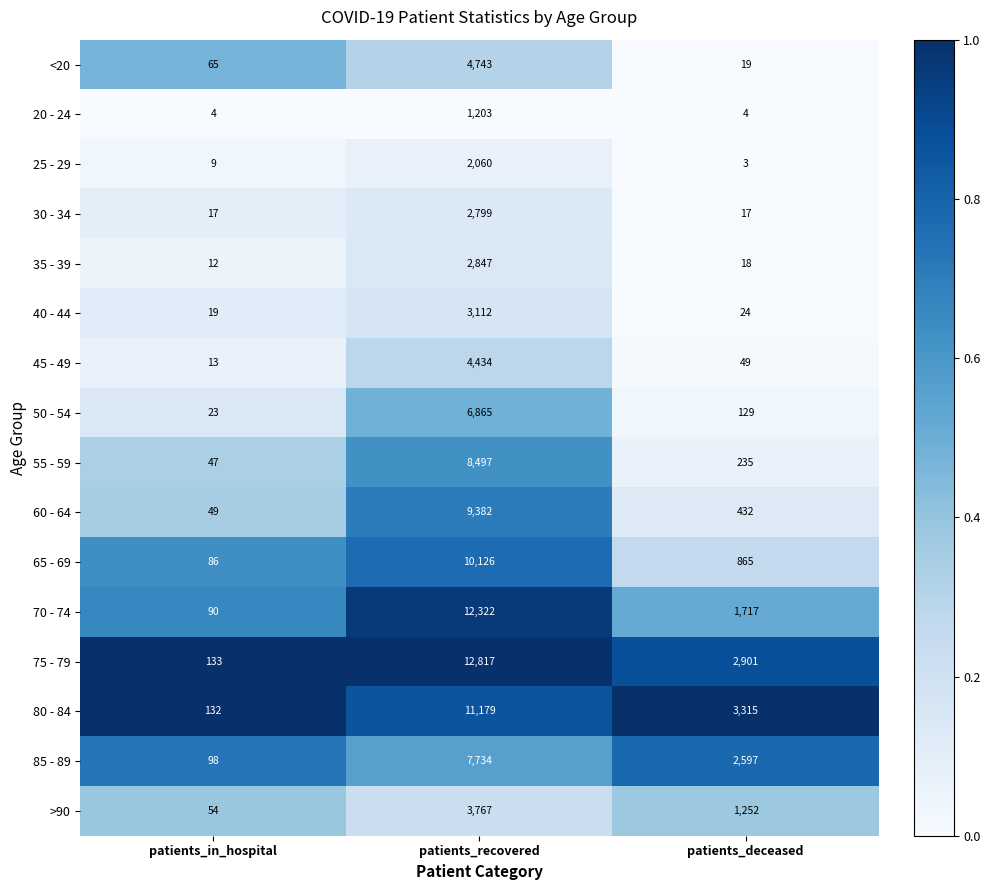

Which label corresponds to the largest value in the chart?

patients_recovered